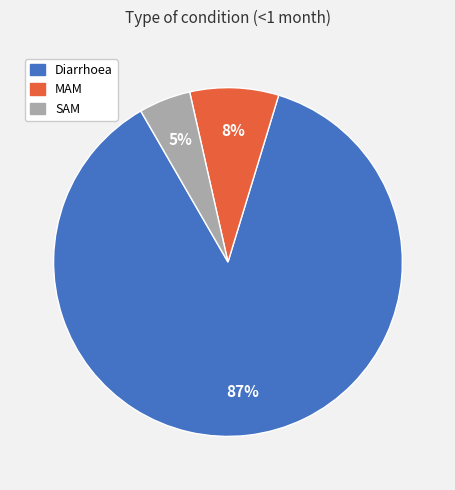

Combined, do SAM and MAM account for over 50%?

No